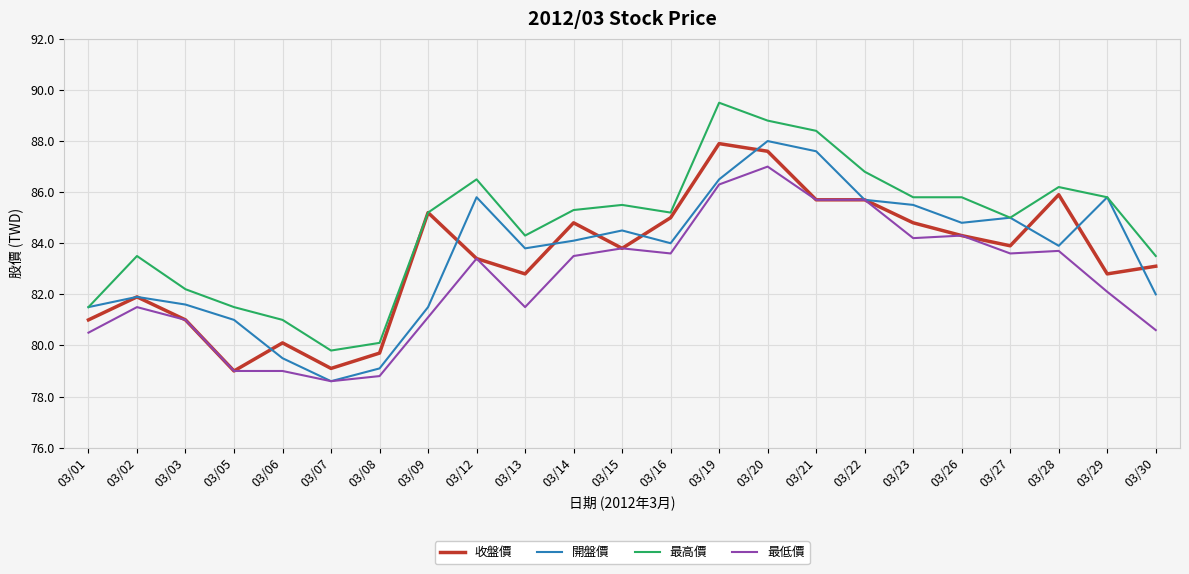

True or false: 最低價 and 最高價 intersect in this chart.

False